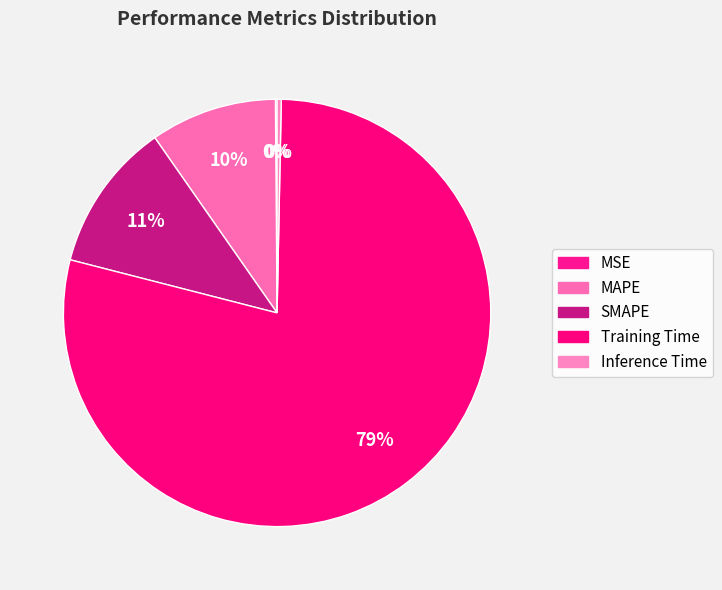

The Training Time slice represents 65% of the pie. True or false?

False